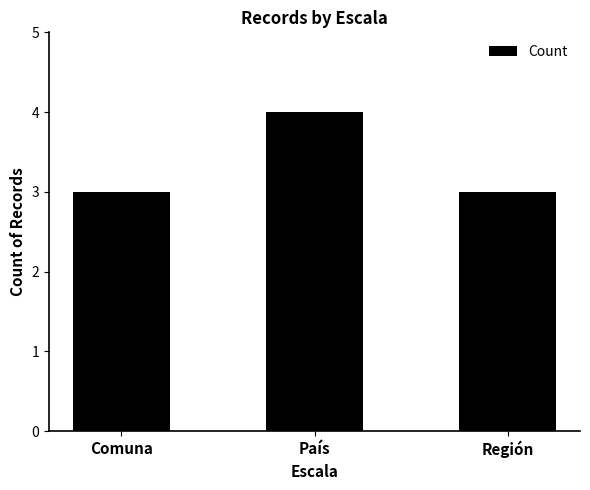

Count the number of data series in this chart.

1